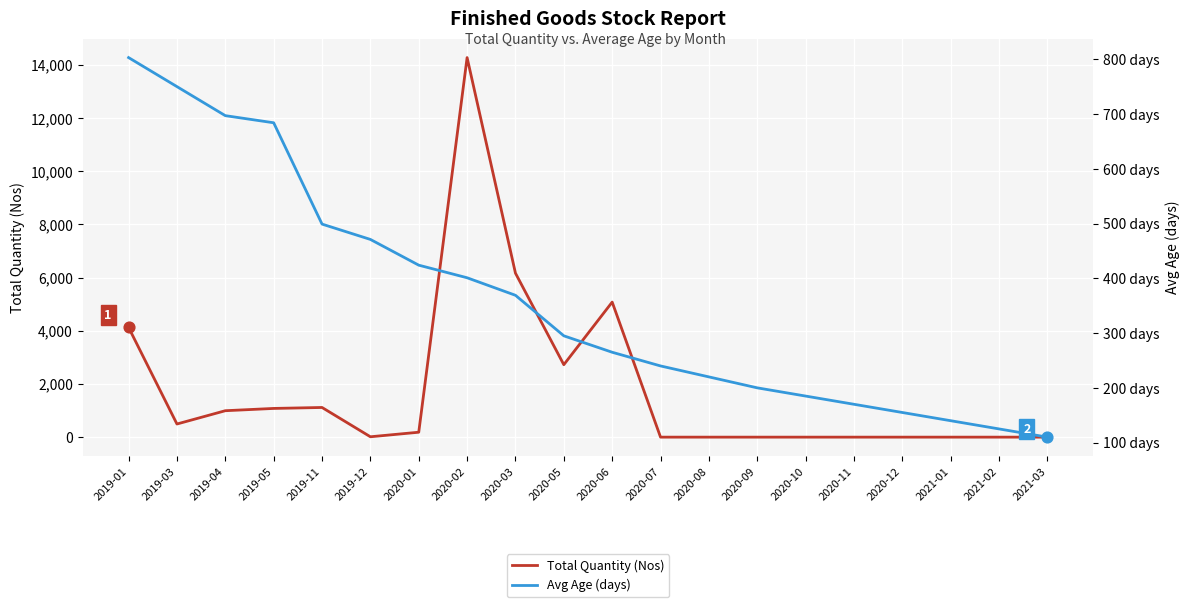

What are all the series names shown in the legend?

Total Quantity (Nos), Avg Age (days)